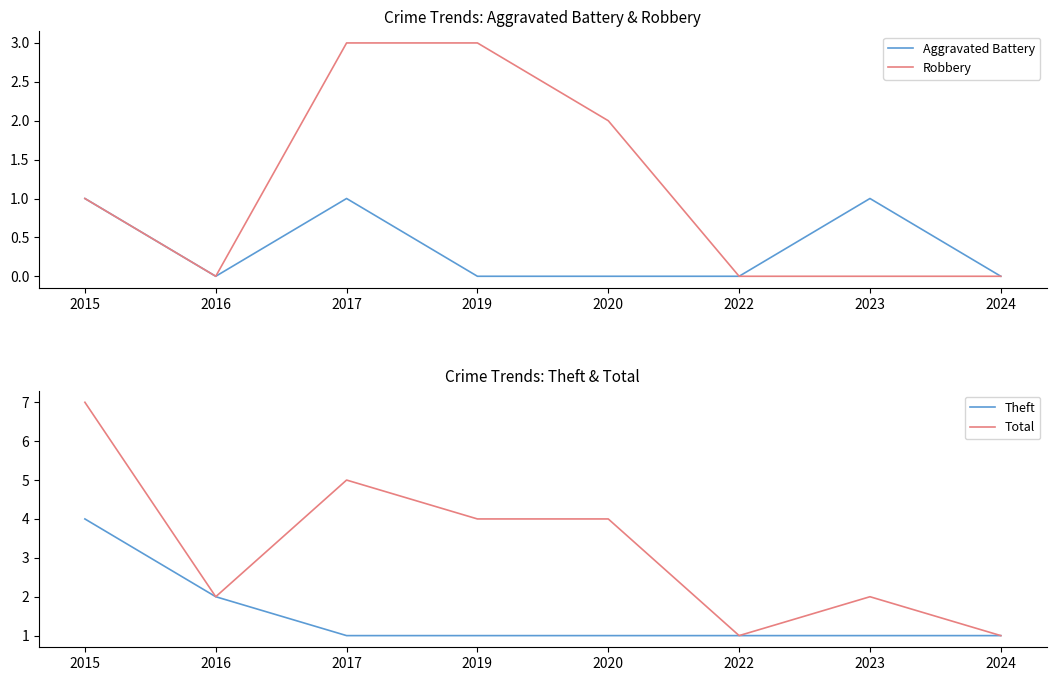

How many series are shown in this chart?

4